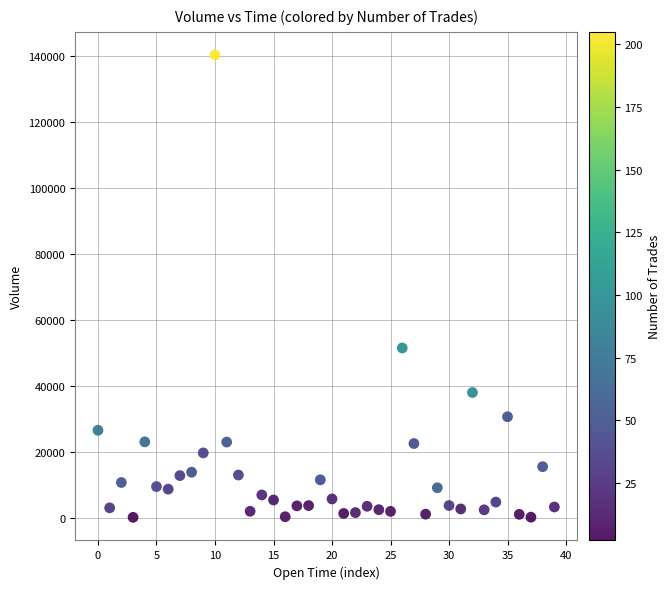

What Y value in the scatter plot is closest to 70198?

51469